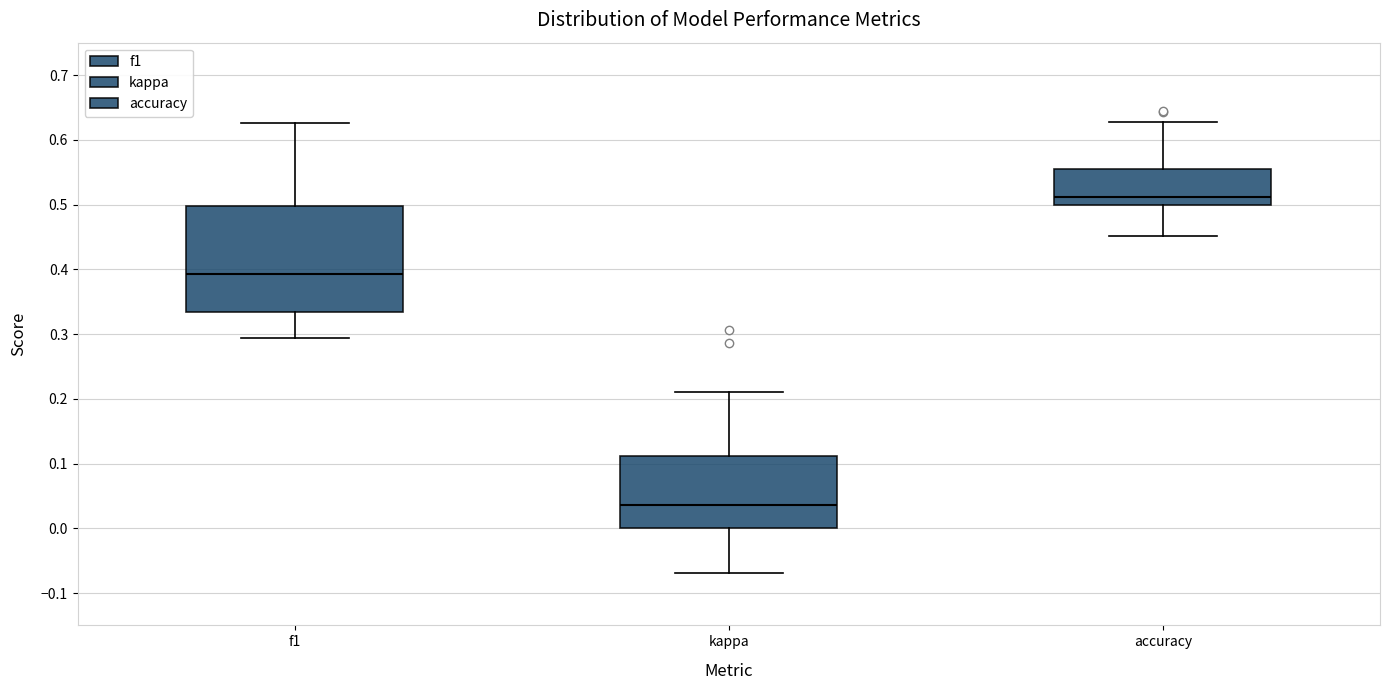

Where is the lower edge of the box for f1 on the y-axis? The values are not printed on the chart, so give them approximately, as read against the axis.

0.33